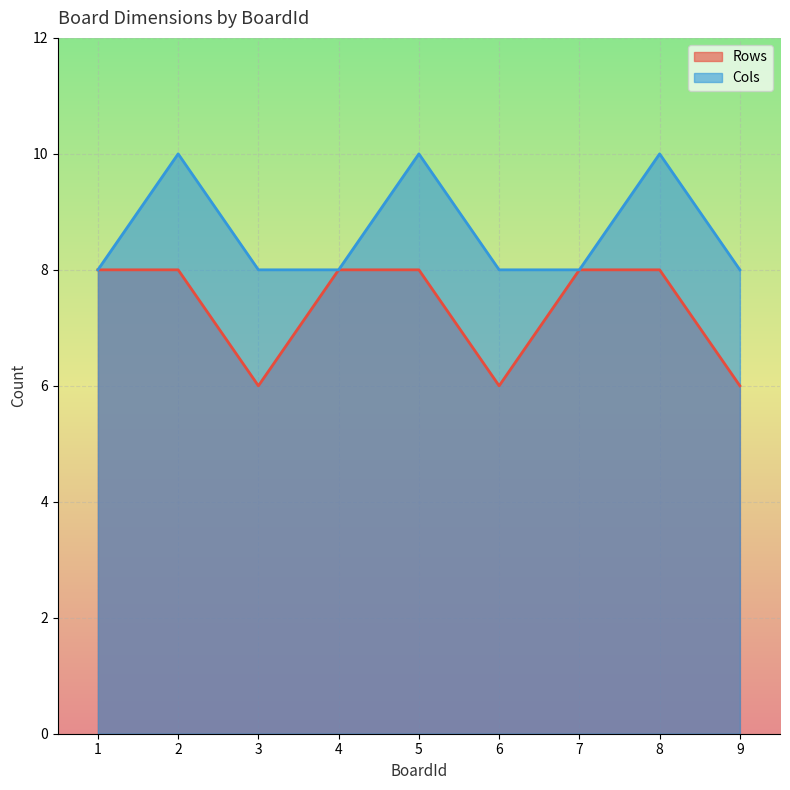

List the labels in order of Cols value, largest first.

2, 5, 8, 1, 3, 4, 6, 7, 9